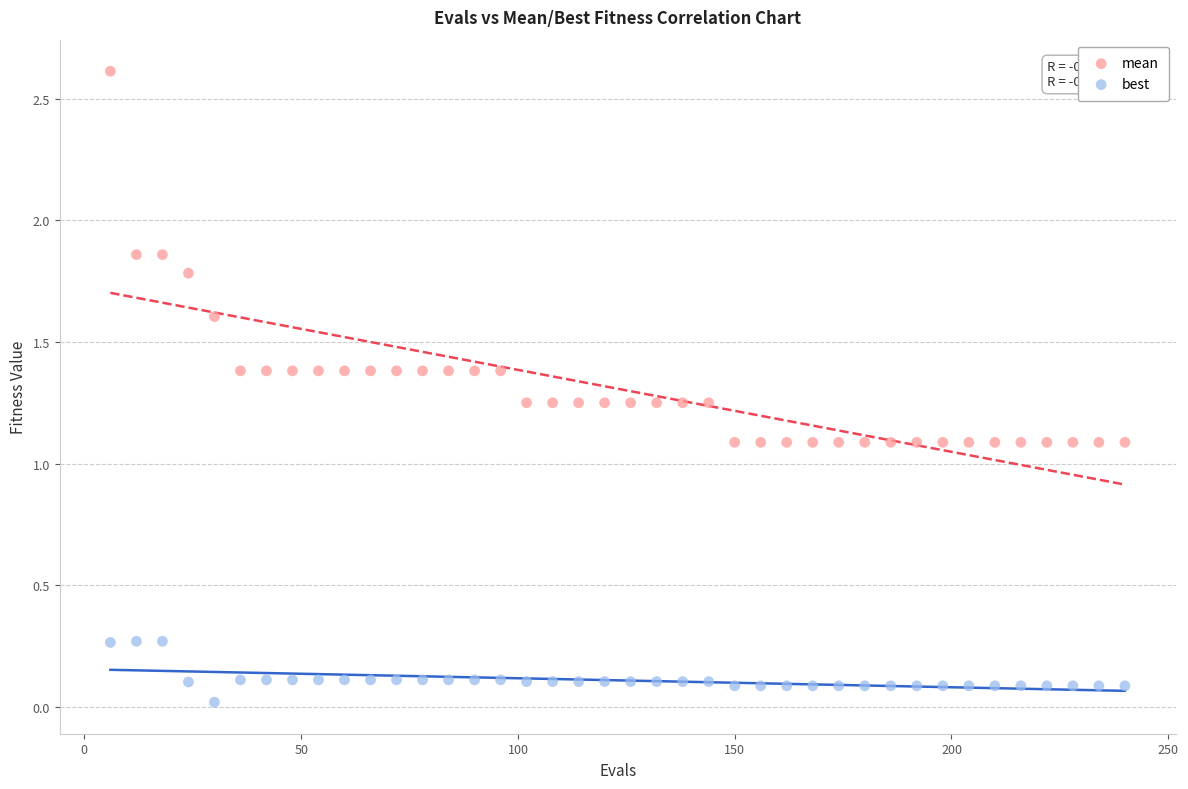

Across all data points, what is the range of X values (max minus min)?

234.0